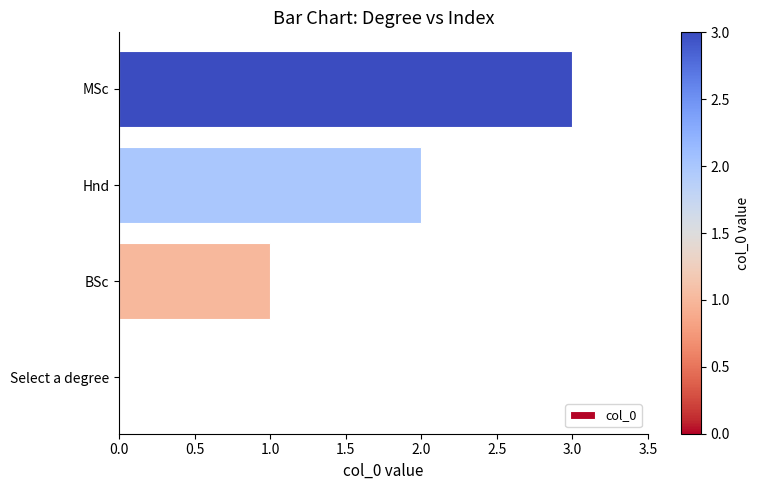

What is the maximum value shown in the chart?

3